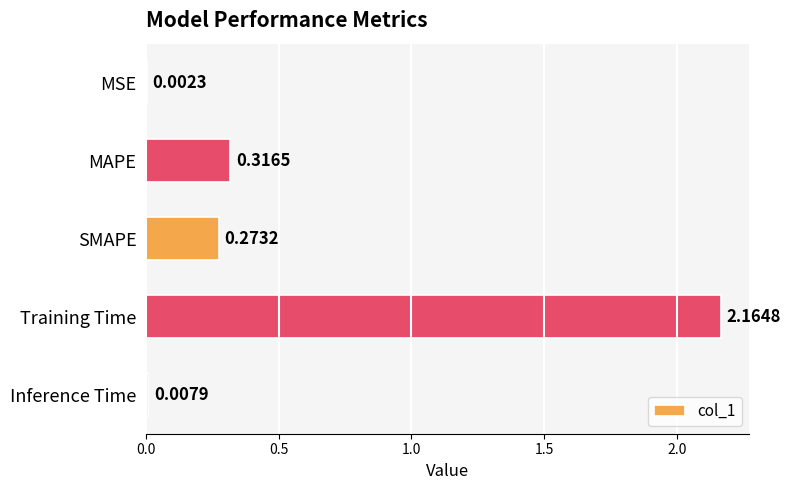

What is the sum of all values?

2.8